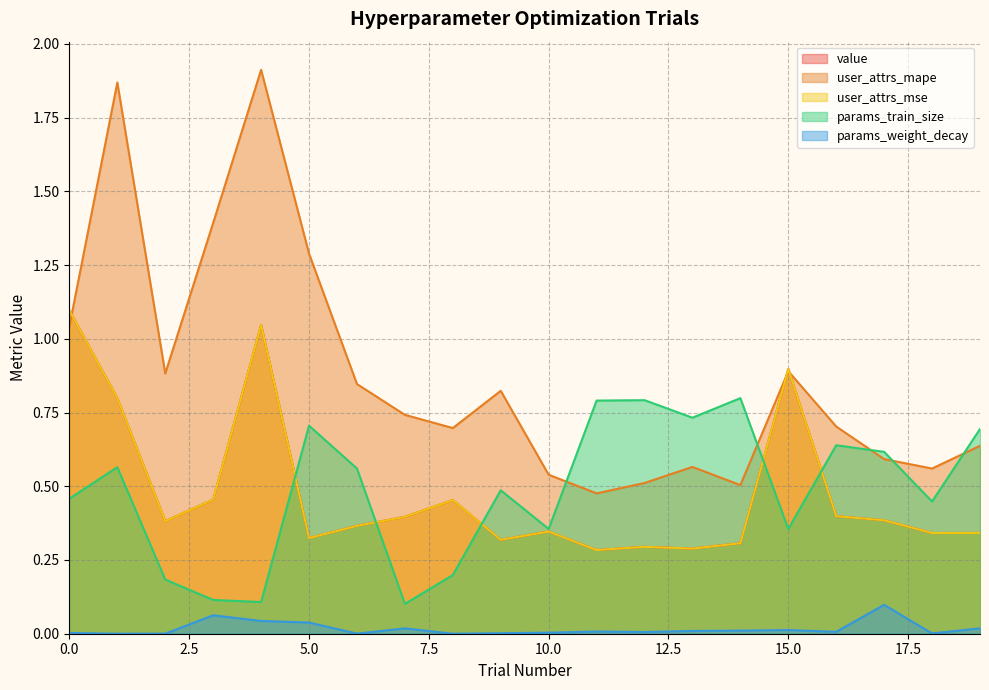

Where is the first local maximum for user_attrs_mse?

4